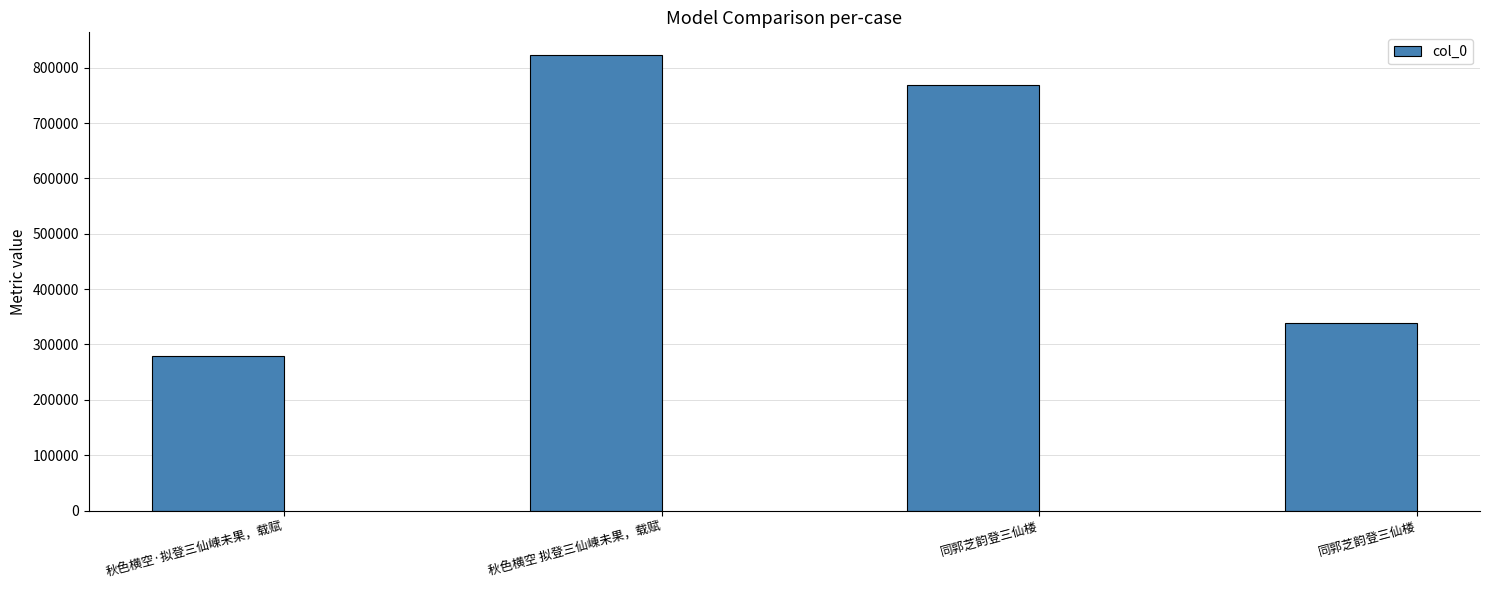

What value does the data have at 秋色横空 拟登三仙崠未果，载赋?

822613